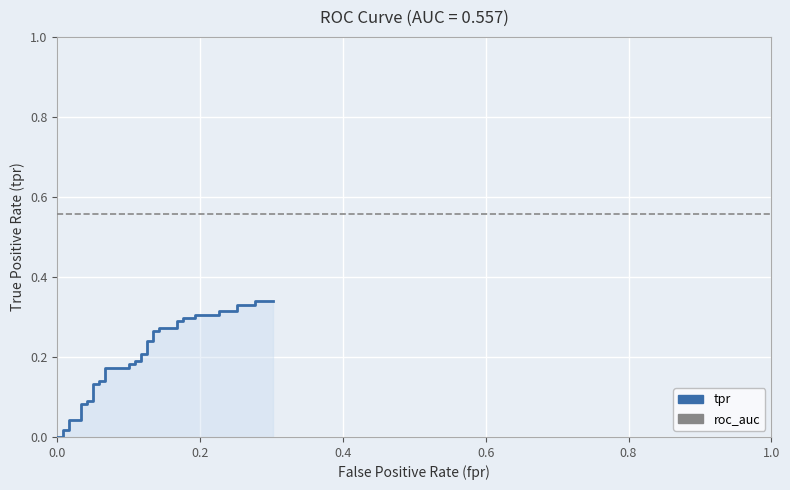

Does the chart display data point markers on the line(s)?

No